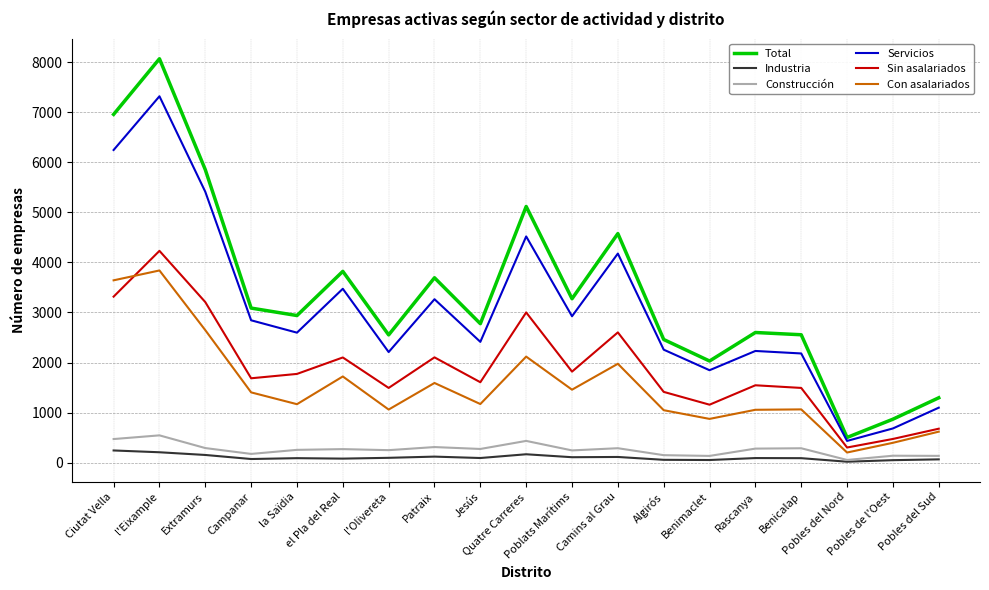

Which series has the largest total across all categories?

Total